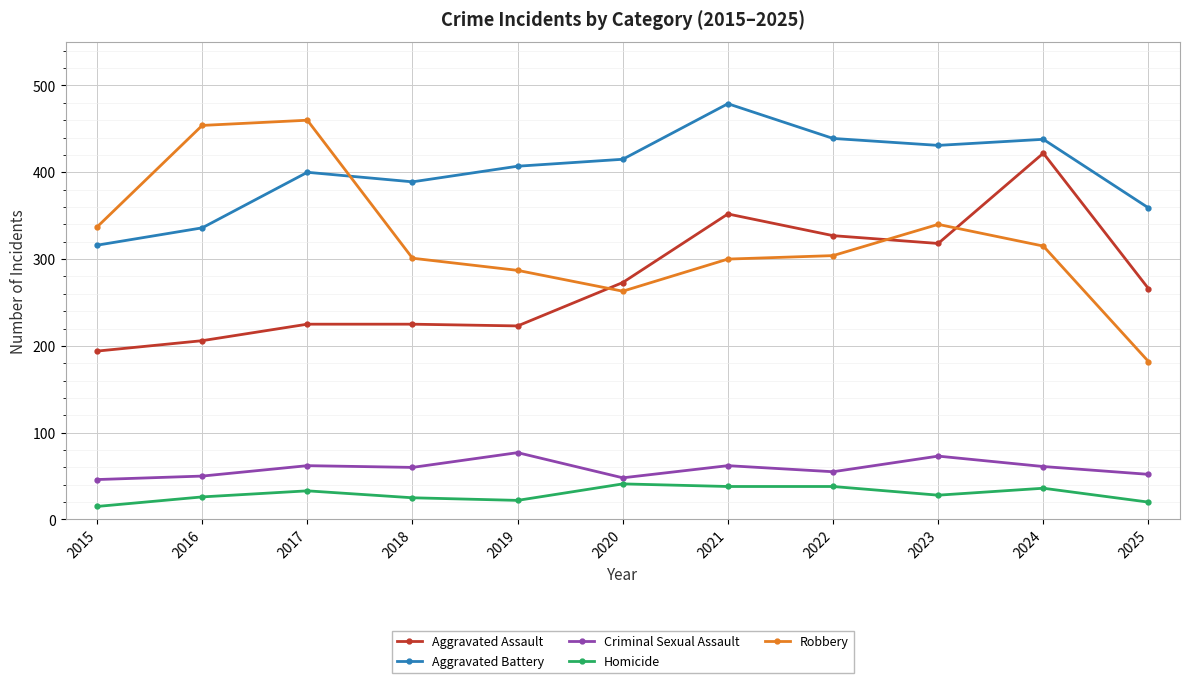

What is the value of the Homicide point at the 4th from the left?

25